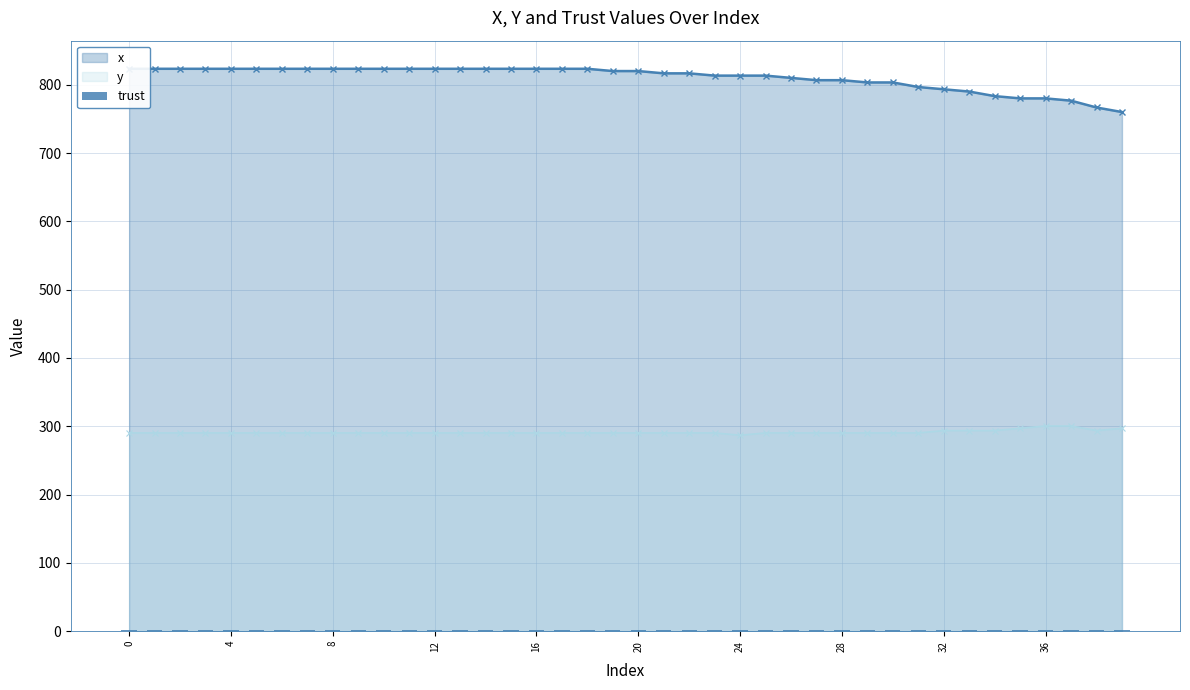

Is the value of x at 0 greater than the value of y at 12?

Yes